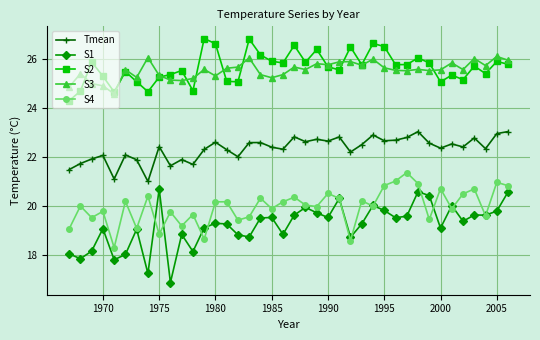

Which series has the widest spread of values?

S1